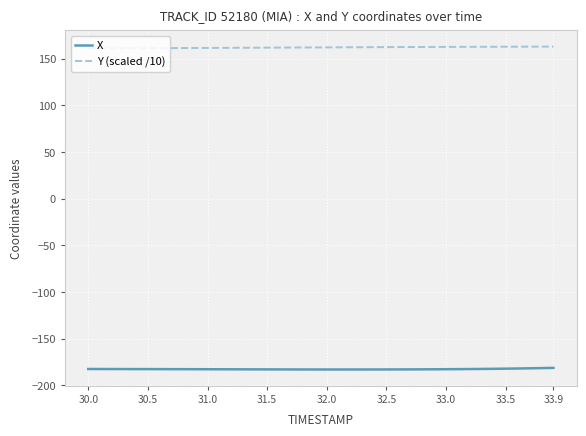

What is the difference between the maximum and minimum values in the Y (scaled /10) series?

2.0